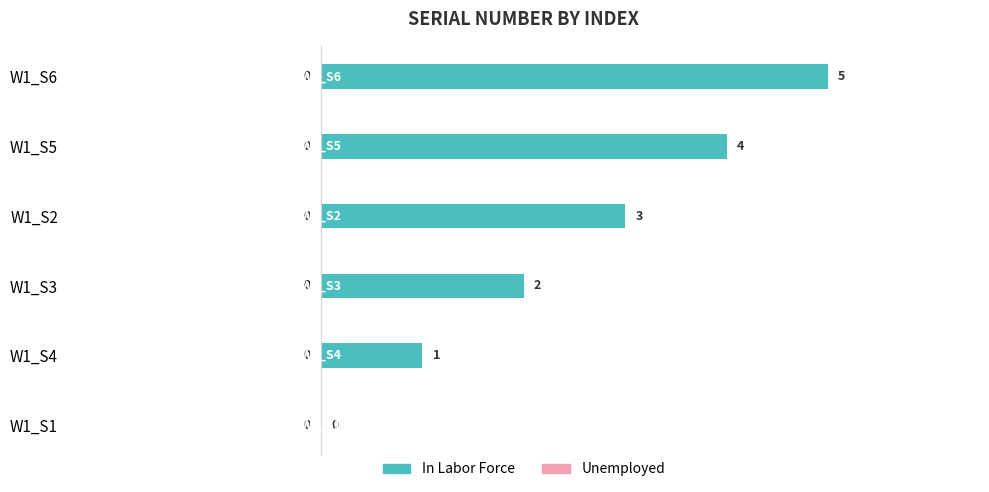

Which has a higher value, W1_S6 or W1_S3?

W1_S6